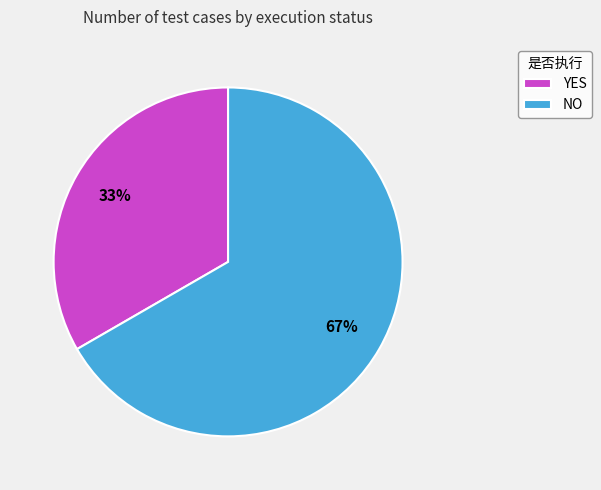

To the nearest percent, what is the combined percentage of NO and YES?

100%